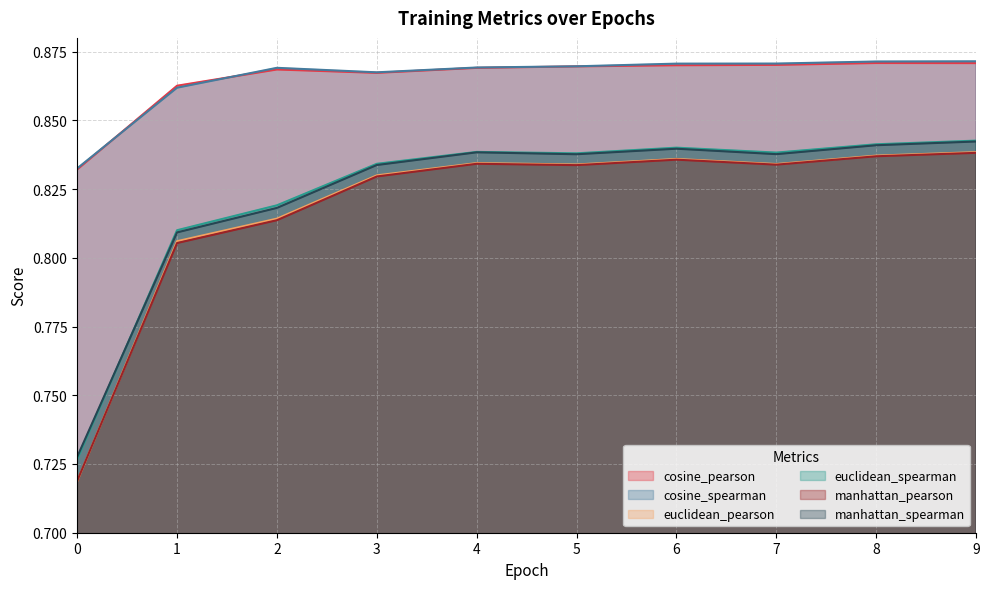

What is the total value across all series at 9?

5.1